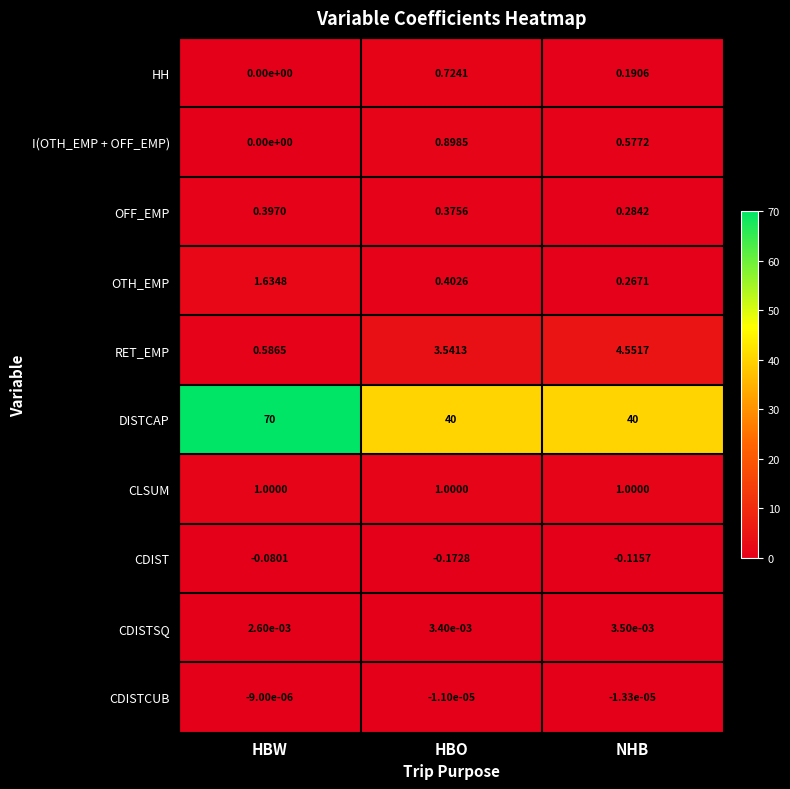

Which series changed the most between HBO and NHB?

RET_EMP